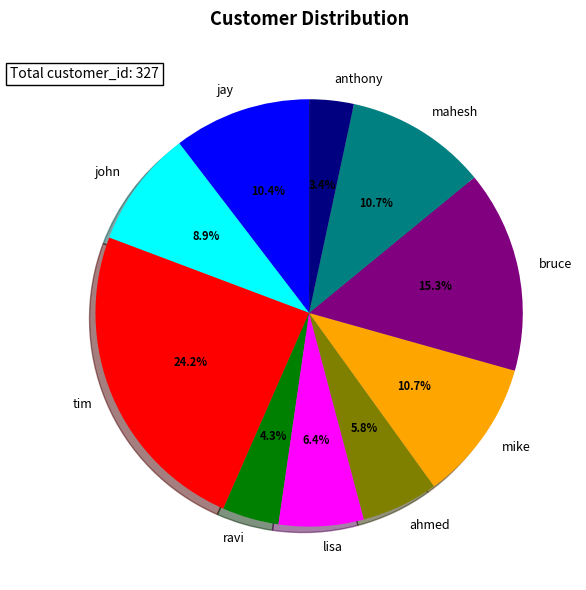

What percentage is the ravi slice, to the nearest percent?

4%